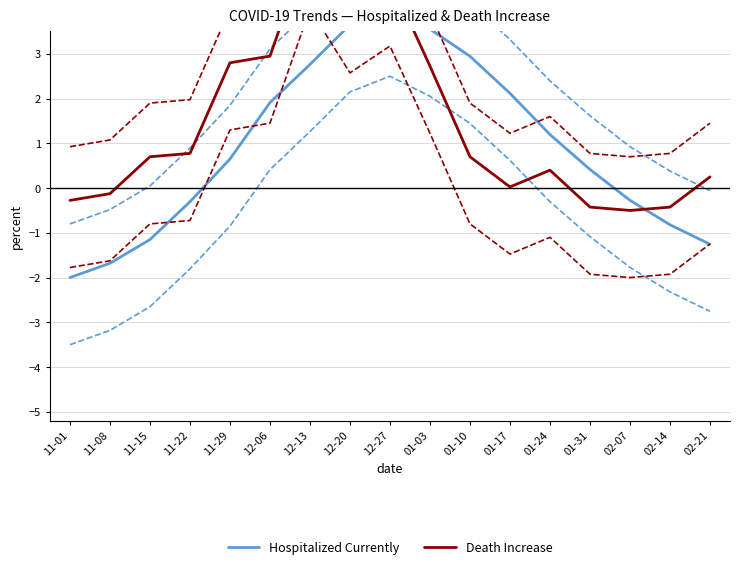

True or false: Death Increase and Hospitalized Currently cross at least once.

True